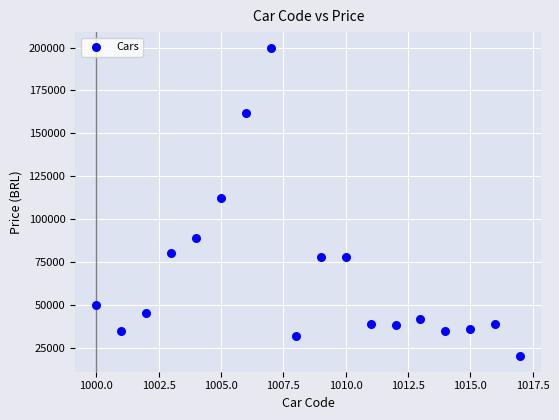

What is the range of X values (max minus min)?

17